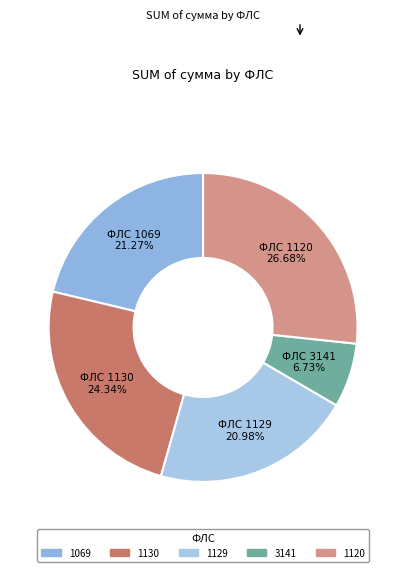

Which has a higher value, 1129 or 1130?

1130